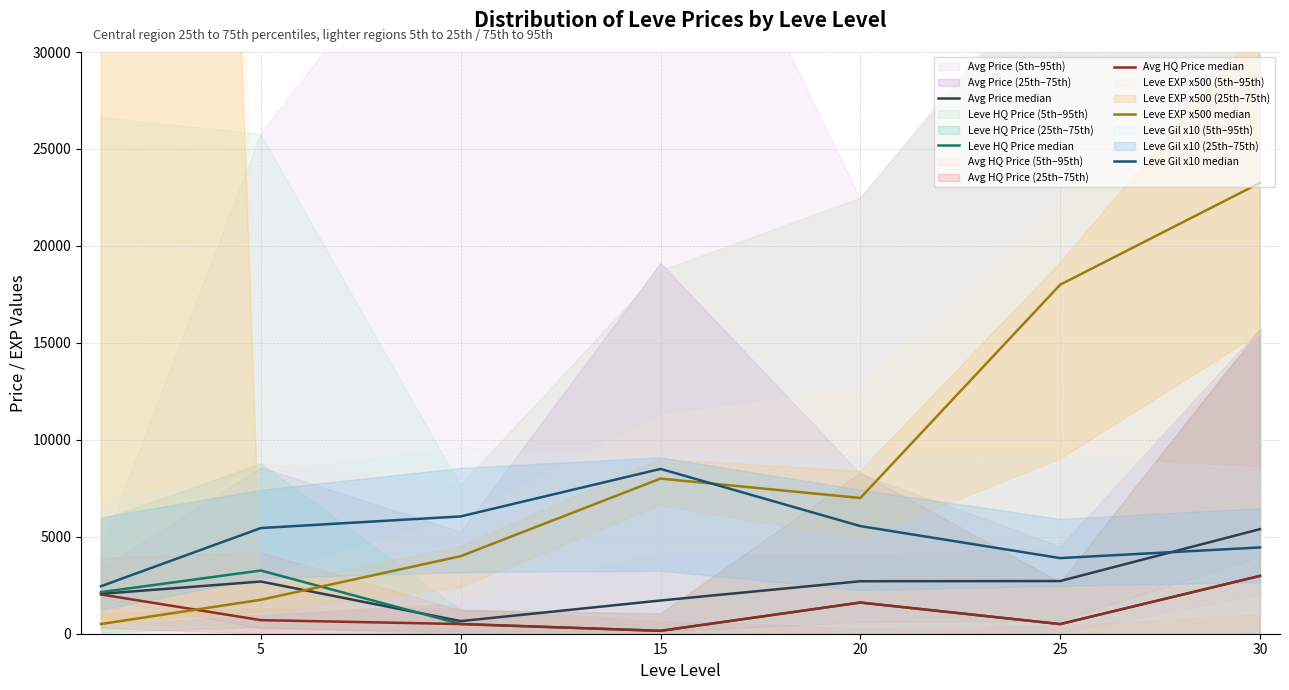

What is the maximum value shown in the chart?

23250.0